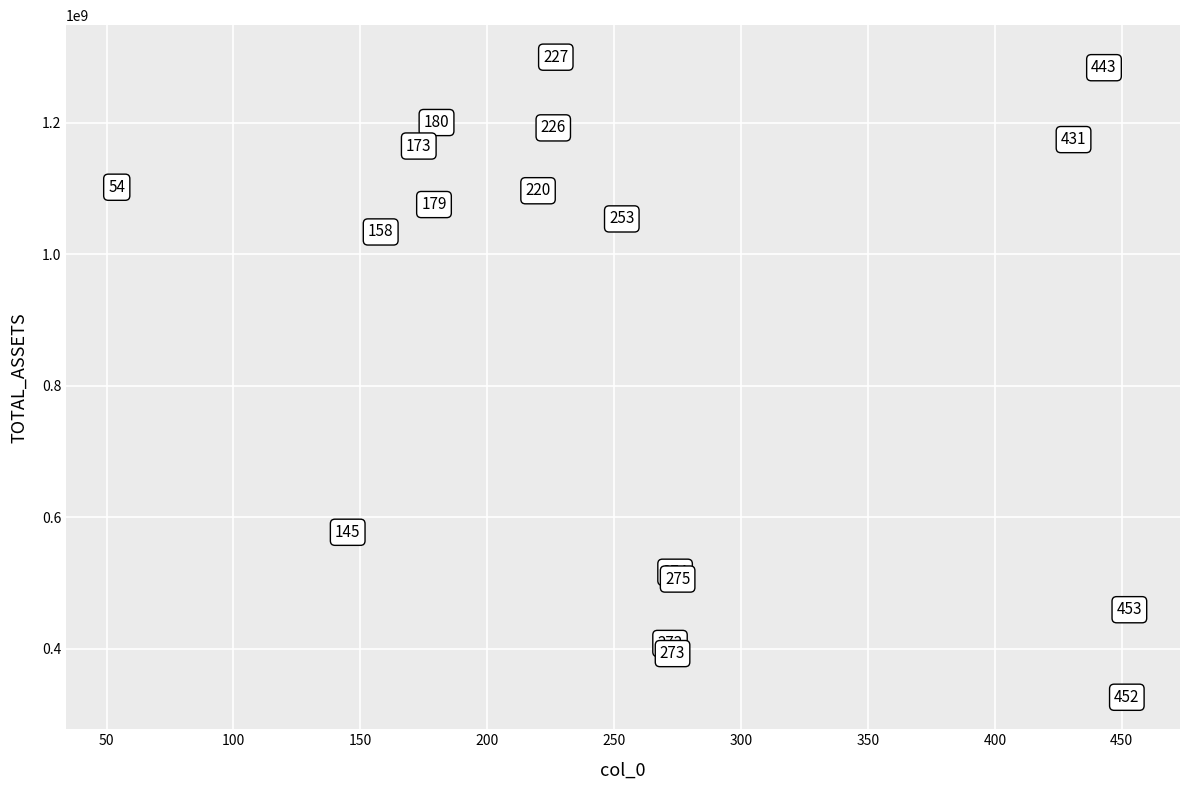

What Y value in the scatter plot is closest to 813027646?

1034015410.6